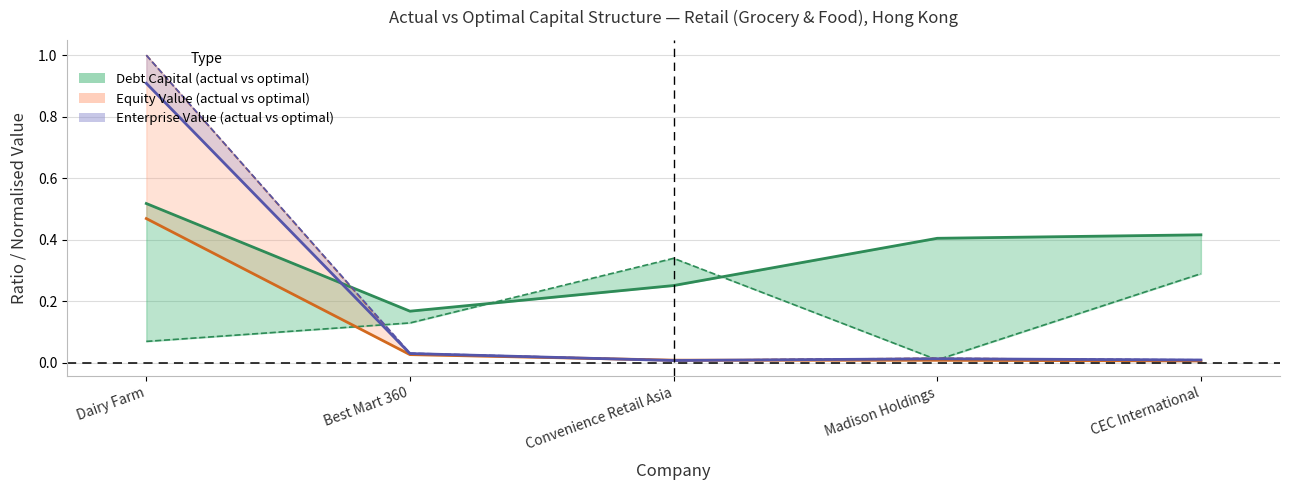

Reading right to left, list all the values displayed in this chart.

optimal_debt_capital: CEC International=0.4	Madison Holdings=0.4	Convenience Retail Asia=0.3	Best Mart 360=0.2	Dairy Farm=0.5
optimal_equity_value: CEC International=0.0	Madison Holdings=0.0	Convenience Retail Asia=0.0	Best Mart 360=0.0	Dairy Farm=0.5
optimal_enterprise_value: CEC International=0.0	Madison Holdings=0.0	Convenience Retail Asia=0.0	Best Mart 360=0.0	Dairy Farm=0.9